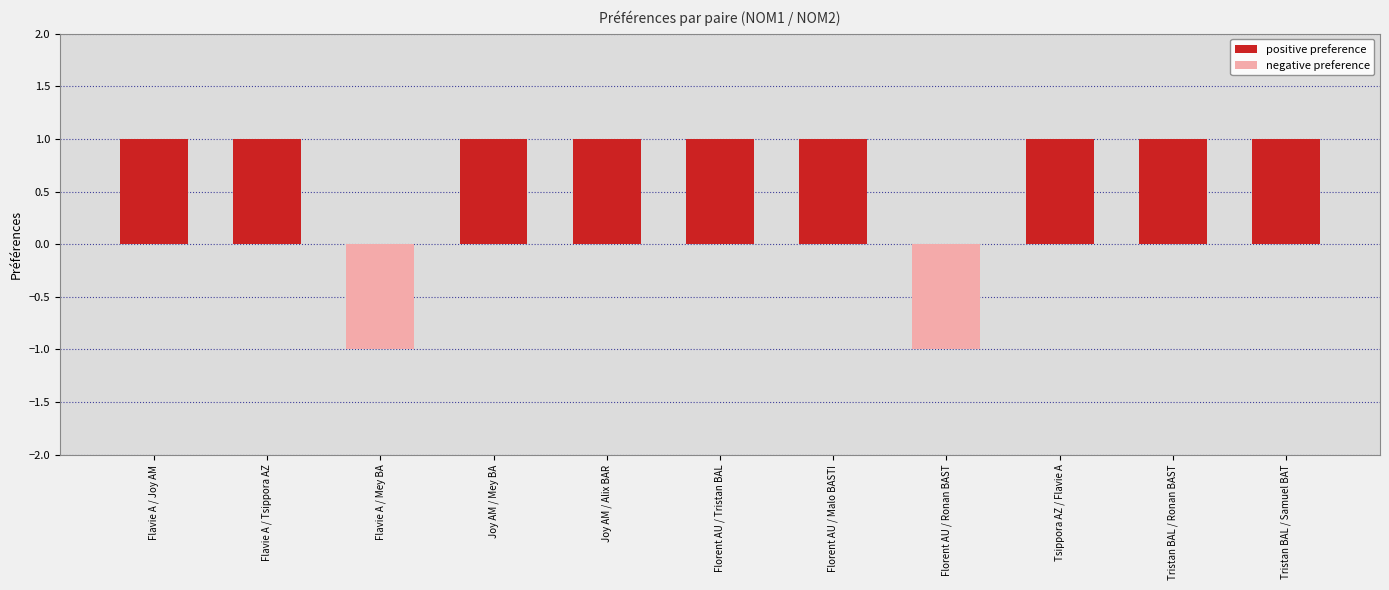

List the labels in order of value, smallest first.

Flavie A / Mey BA, Florent AU / Ronan BAST, Flavie A / Joy AM, Flavie A / Tsippora AZ, Joy AM / Mey BA, Joy AM / Alix BAR, Florent AU / Tristan BAL, Florent AU / Malo BASTI, Tsippora AZ / Flavie A, Tristan BAL / Ronan BAST, Tristan BAL / Samuel BAT